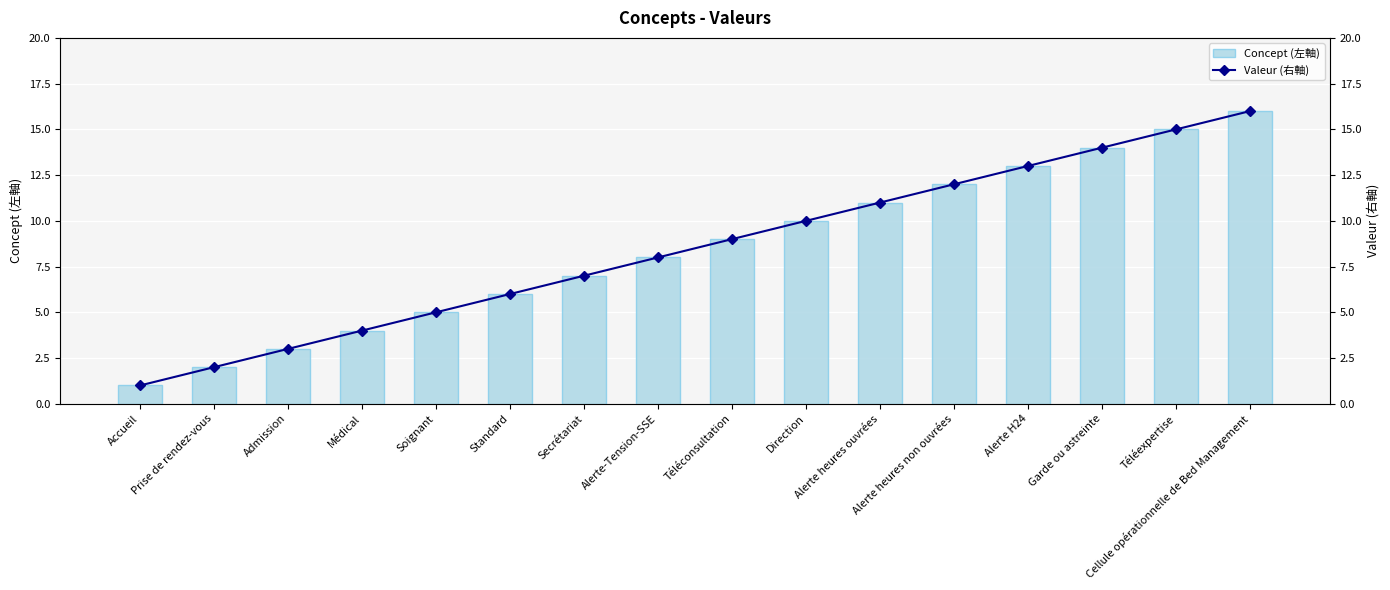

What is the difference between the maximum and minimum values in the Concept (左軸) series?

15